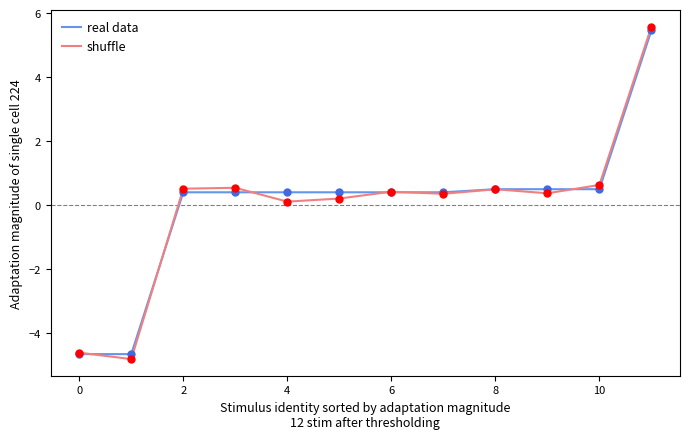

Which series has the largest range (max minus min)?

shuffle